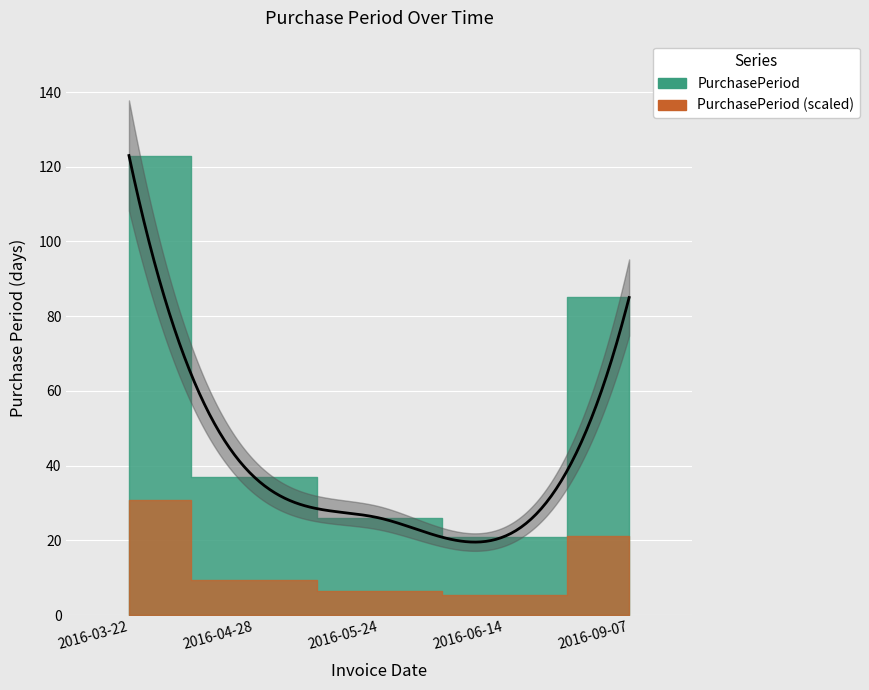

The value at 2016-04-28 is 16. True or false?

False